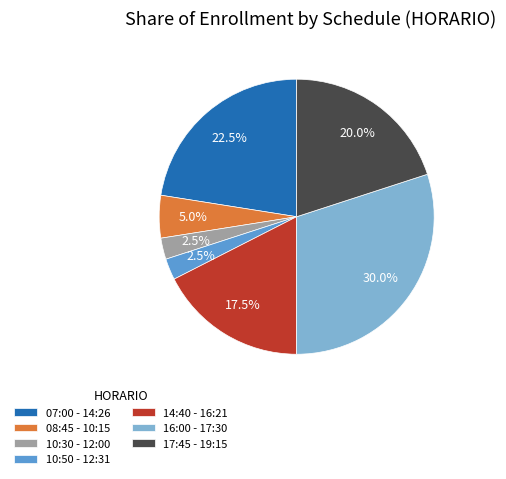

Do 14:40 - 16:21 and 16:00 - 17:30 together represent more than half of the pie?

No